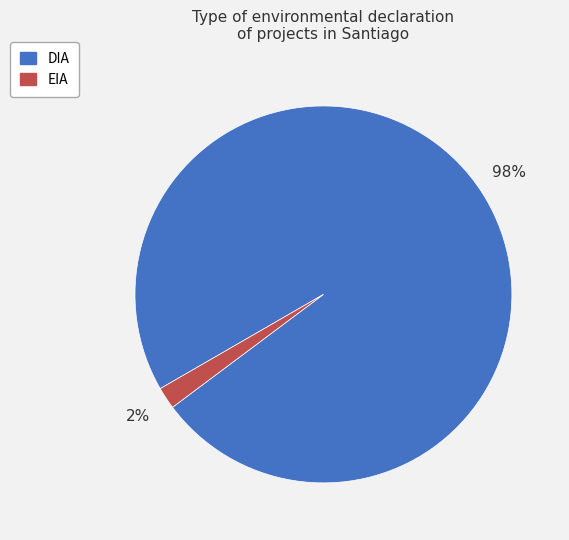

Combined, do DIA and EIA account for over 50%?

Yes